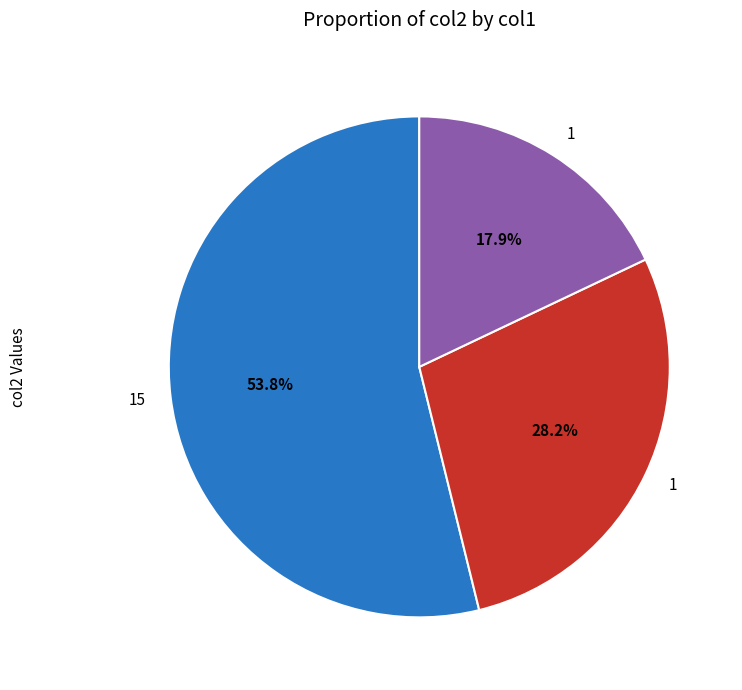

Does any single category account for the majority?

Yes